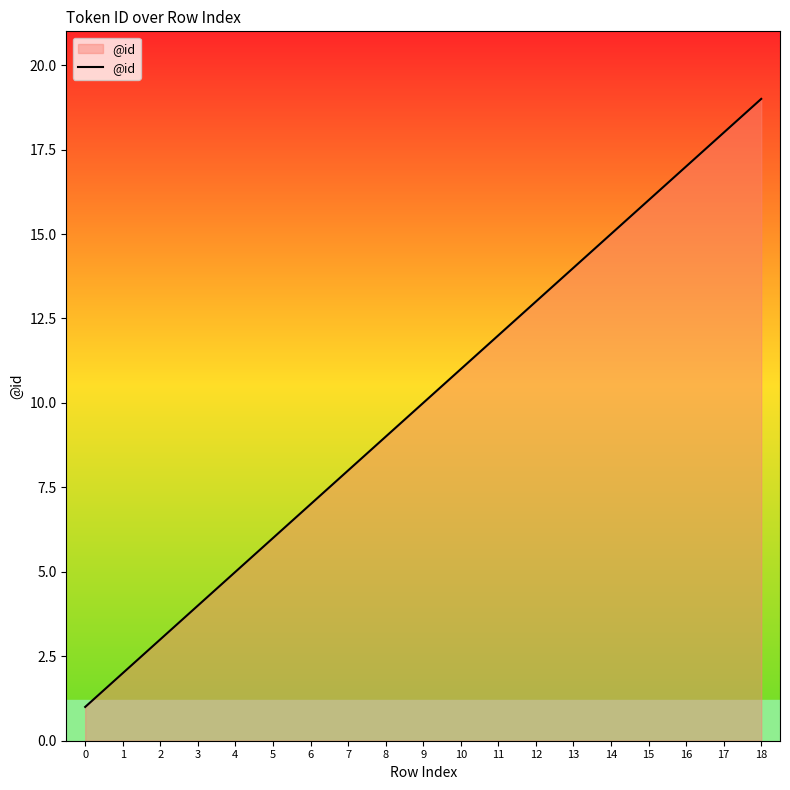

What is the difference between the maximum and second lowest values?

17